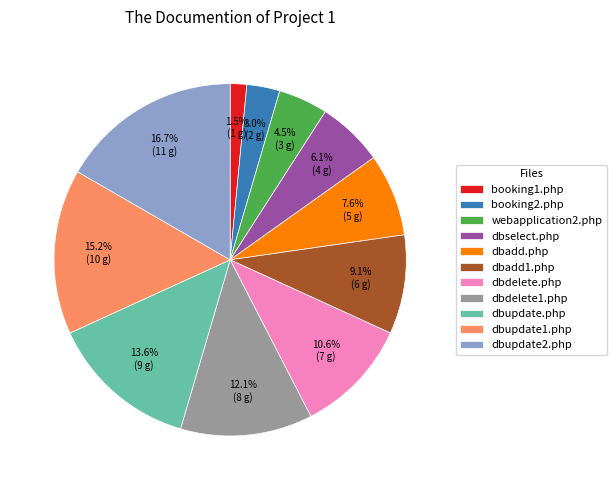

To the nearest percent, what is the difference between the largest and smallest slice percentages?

15%